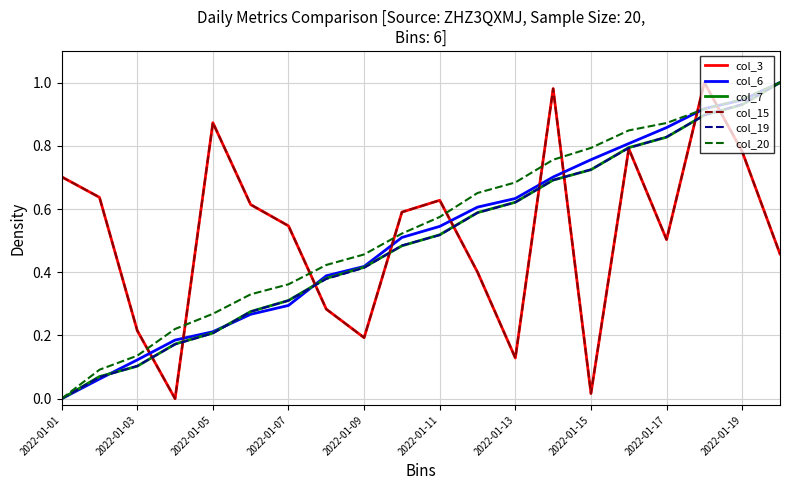

Is this an area chart (filled region under the line)?

No